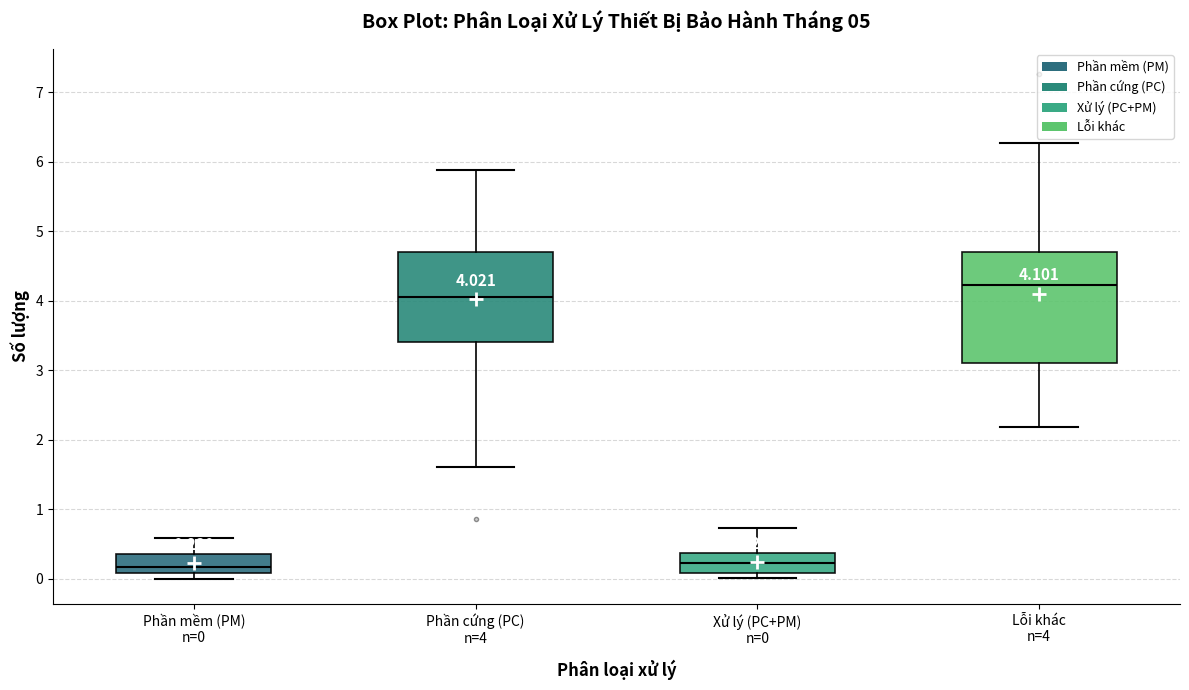

Comparing the boxes themselves (not the whiskers), which one is the tallest?

Lỗi khác n=4